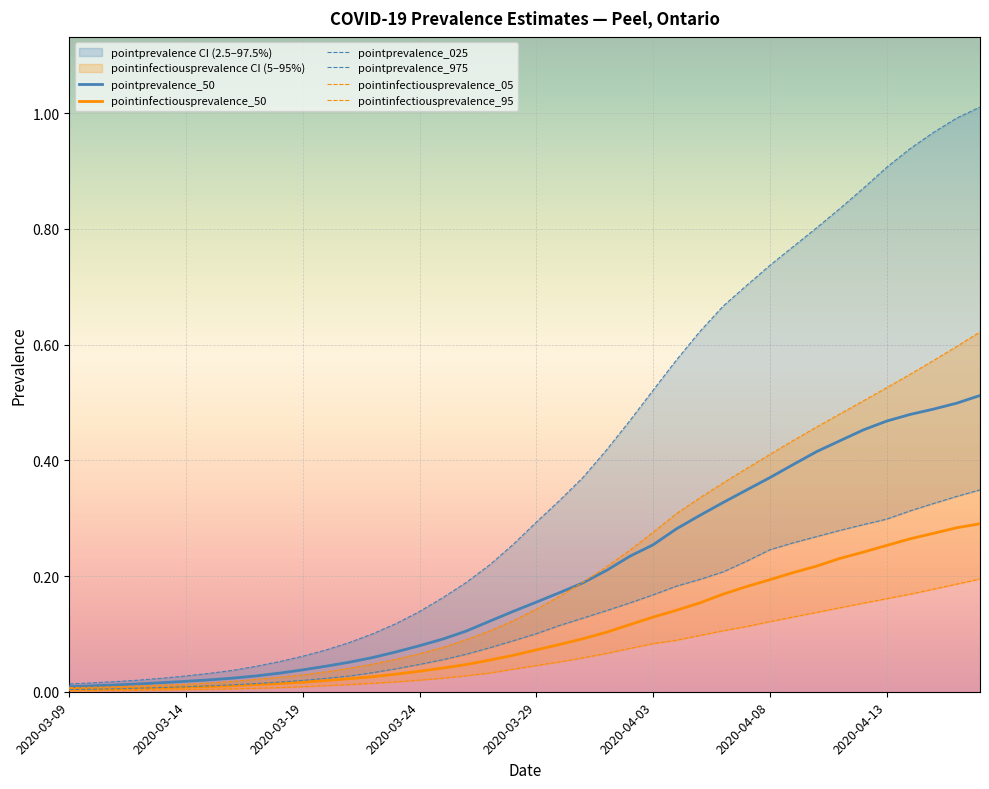

Reading left to right, list all the values displayed in this chart.

pointprevalence_50: 0.0	0.0	0.0	0.0	0.0	0.0	0.0	0.0	0.0	0.0	0.0	0.0	0.1	0.1	0.1	0.1	0.1	0.1	0.1	0.1	0.2	0.2	0.2	0.2	0.2	0.3	0.3	0.3	0.3	0.3	0.4	0.4	0.4	0.4	0.5	0.5	0.5	0.5	0.5	0.5
pointinfectiousprevalence_50: 0.0	0.0	0.0	0.0	0.0	0.0	0.0	0.0	0.0	0.0	0.0	0.0	0.0	0.0	0.0	0.0	0.0	0.0	0.1	0.1	0.1	0.1	0.1	0.1	0.1	0.1	0.1	0.2	0.2	0.2	0.2	0.2	0.2	0.2	0.2	0.3	0.3	0.3	0.3	0.3
pointprevalence_025: 0.0	0.0	0.0	0.0	0.0	0.0	0.0	0.0	0.0	0.0	0.0	0.0	0.0	0.0	0.0	0.0	0.1	0.1	0.1	0.1	0.1	0.1	0.1	0.1	0.2	0.2	0.2	0.2	0.2	0.2	0.2	0.3	0.3	0.3	0.3	0.3	0.3	0.3	0.3	0.3
pointprevalence_975: 0.0	0.0	0.0	0.0	0.0	0.0	0.0	0.0	0.0	0.1	0.1	0.1	0.1	0.1	0.1	0.1	0.2	0.2	0.2	0.3	0.3	0.3	0.4	0.4	0.5	0.5	0.6	0.6	0.7	0.7	0.7	0.8	0.8	0.8	0.9	0.9	0.9	1.0	1.0	1.0
pointinfectiousprevalence_05: 0.0	0.0	0.0	0.0	0.0	0.0	0.0	0.0	0.0	0.0	0.0	0.0	0.0	0.0	0.0	0.0	0.0	0.0	0.0	0.0	0.0	0.1	0.1	0.1	0.1	0.1	0.1	0.1	0.1	0.1	0.1	0.1	0.1	0.1	0.2	0.2	0.2	0.2	0.2	0.2
pointinfectiousprevalence_95: 0.0	0.0	0.0	0.0	0.0	0.0	0.0	0.0	0.0	0.0	0.0	0.0	0.0	0.0	0.1	0.1	0.1	0.1	0.1	0.1	0.1	0.2	0.2	0.2	0.2	0.3	0.3	0.3	0.4	0.4	0.4	0.4	0.5	0.5	0.5	0.5	0.5	0.6	0.6	0.6